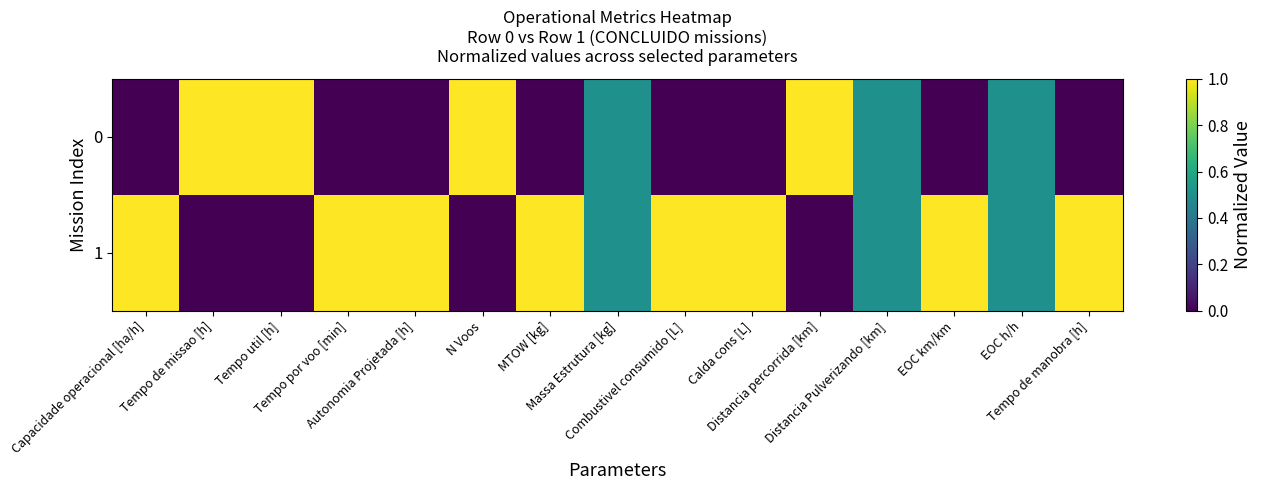

Rank the series by their maximum value, from lowest to highest.

0, 1